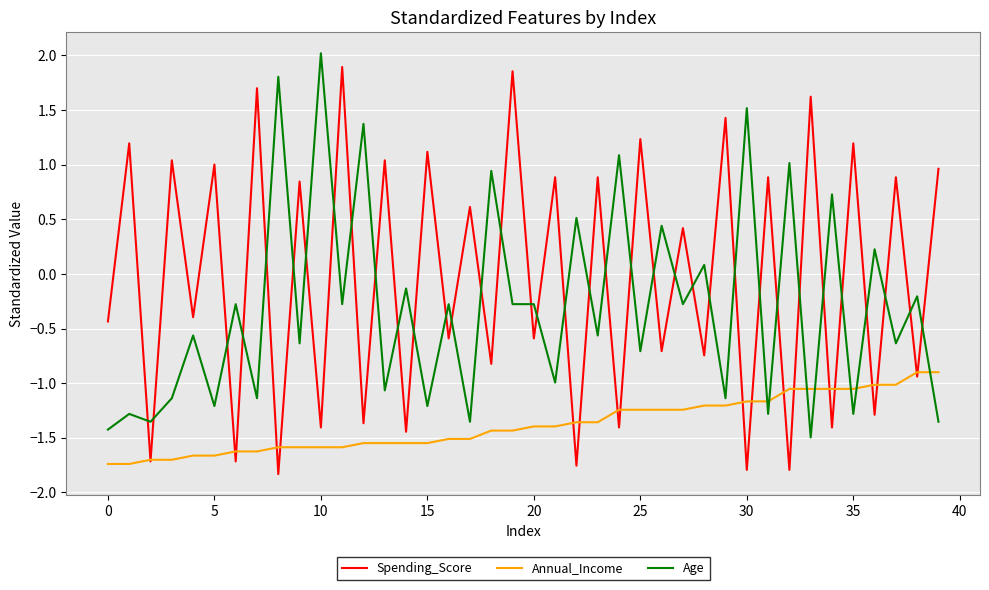

Which series has the largest total across all categories?

Spending_Score